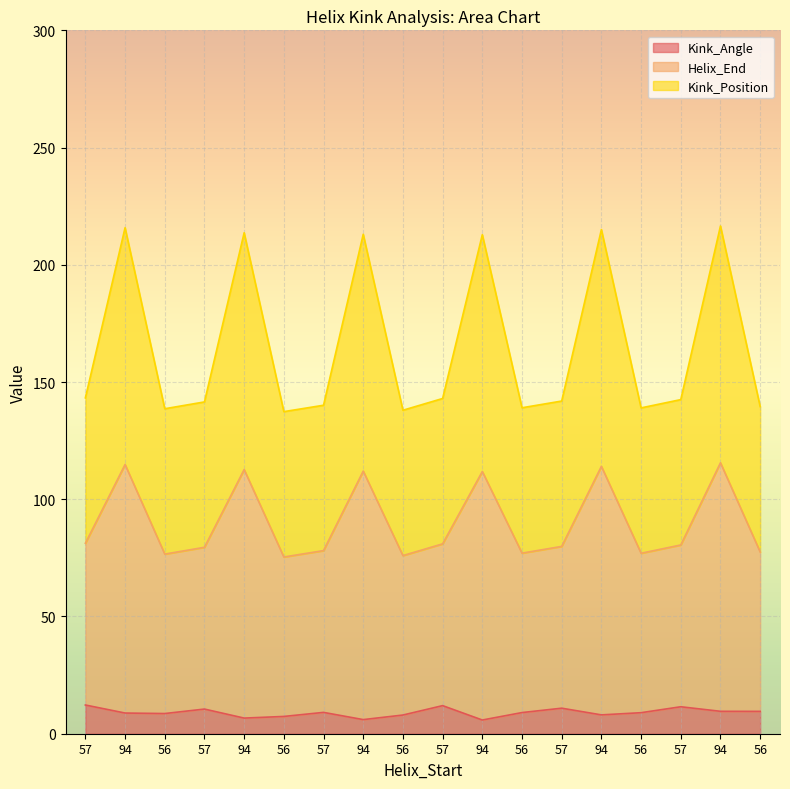

What are all the series names shown in the legend?

Kink_Angle, Helix_End, Kink_Position